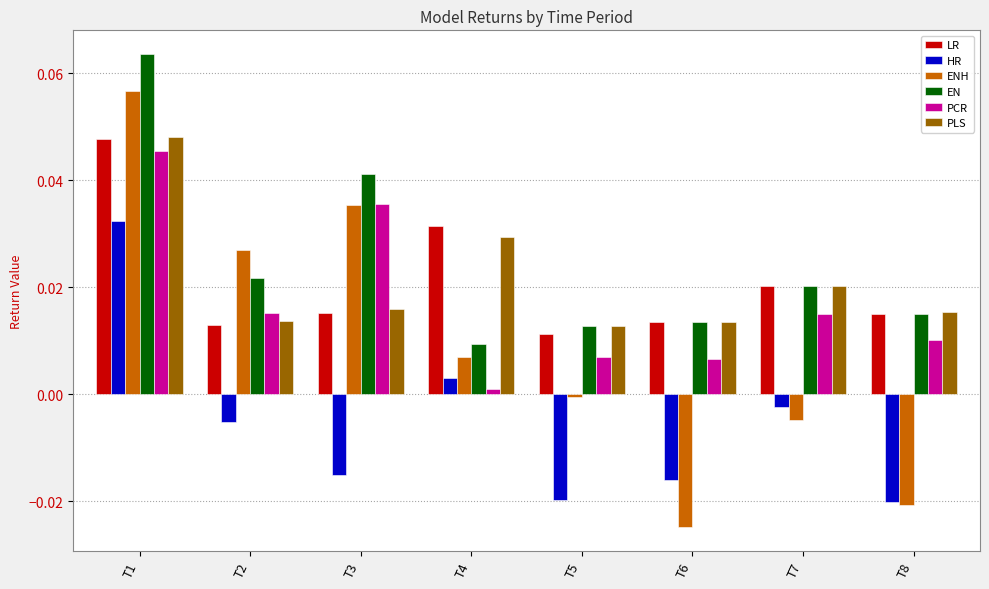

At which category is the sum across all series the highest?

T1